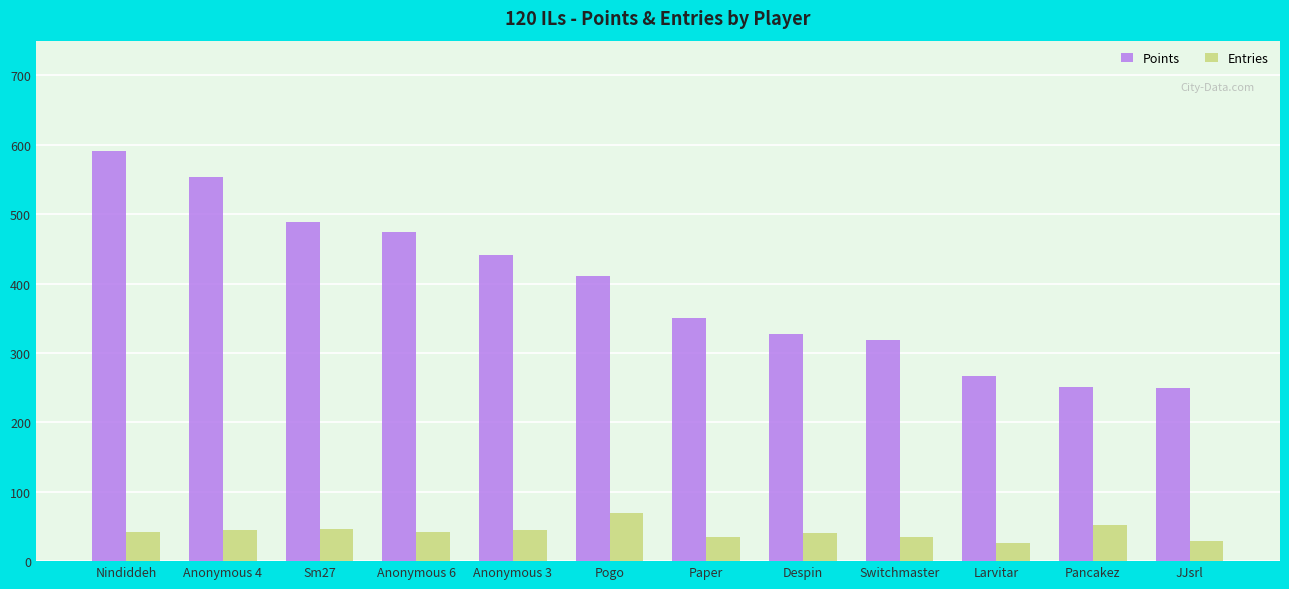

True or false: Points has a value of 223 at Anonymous 3.

False